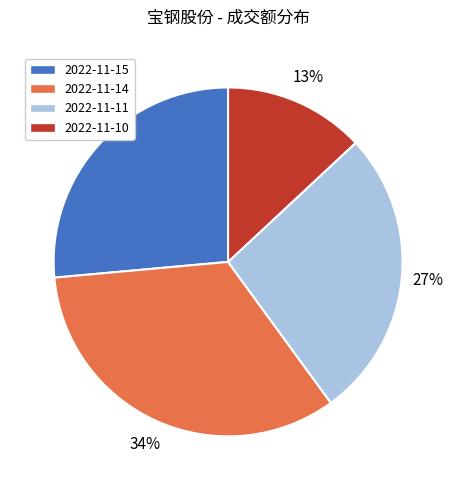

Combined, do 2022-11-10 and 2022-11-11 account for over 50%?

No